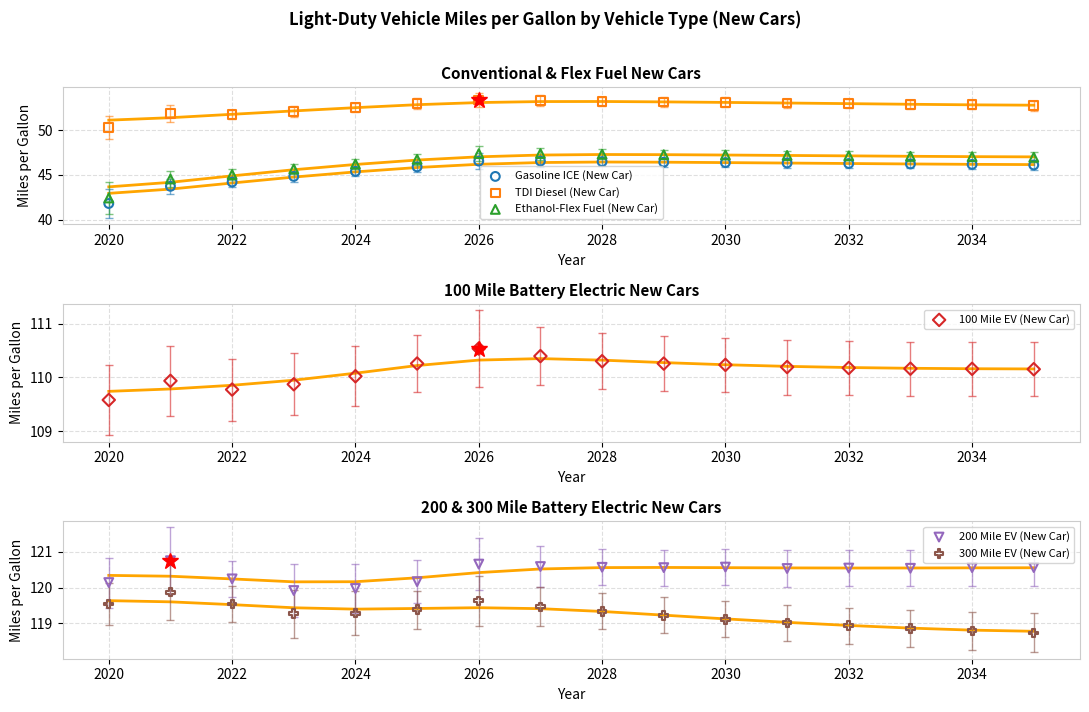

Which series has the largest total across all categories?

200 Mile EV (New Car)